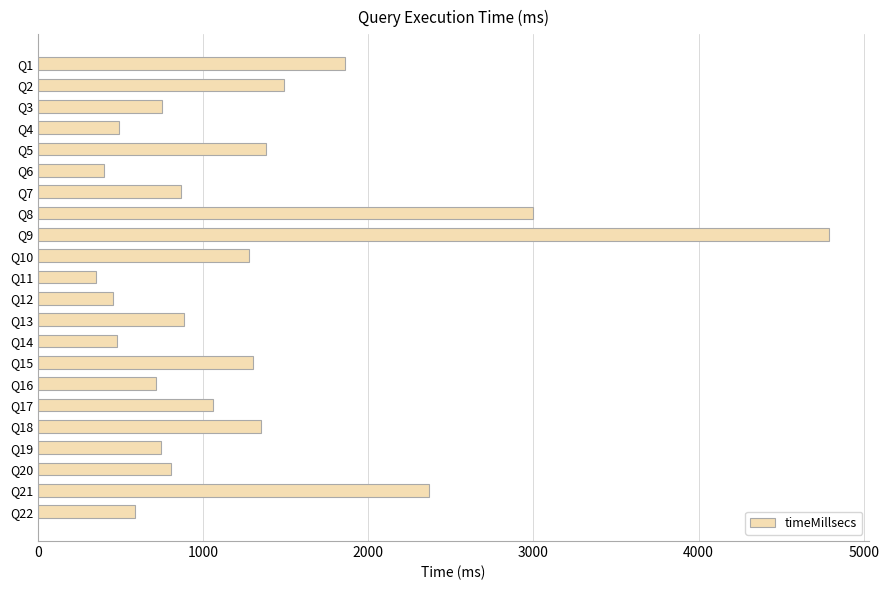

Is it true that the value at Q4 is 876?

False